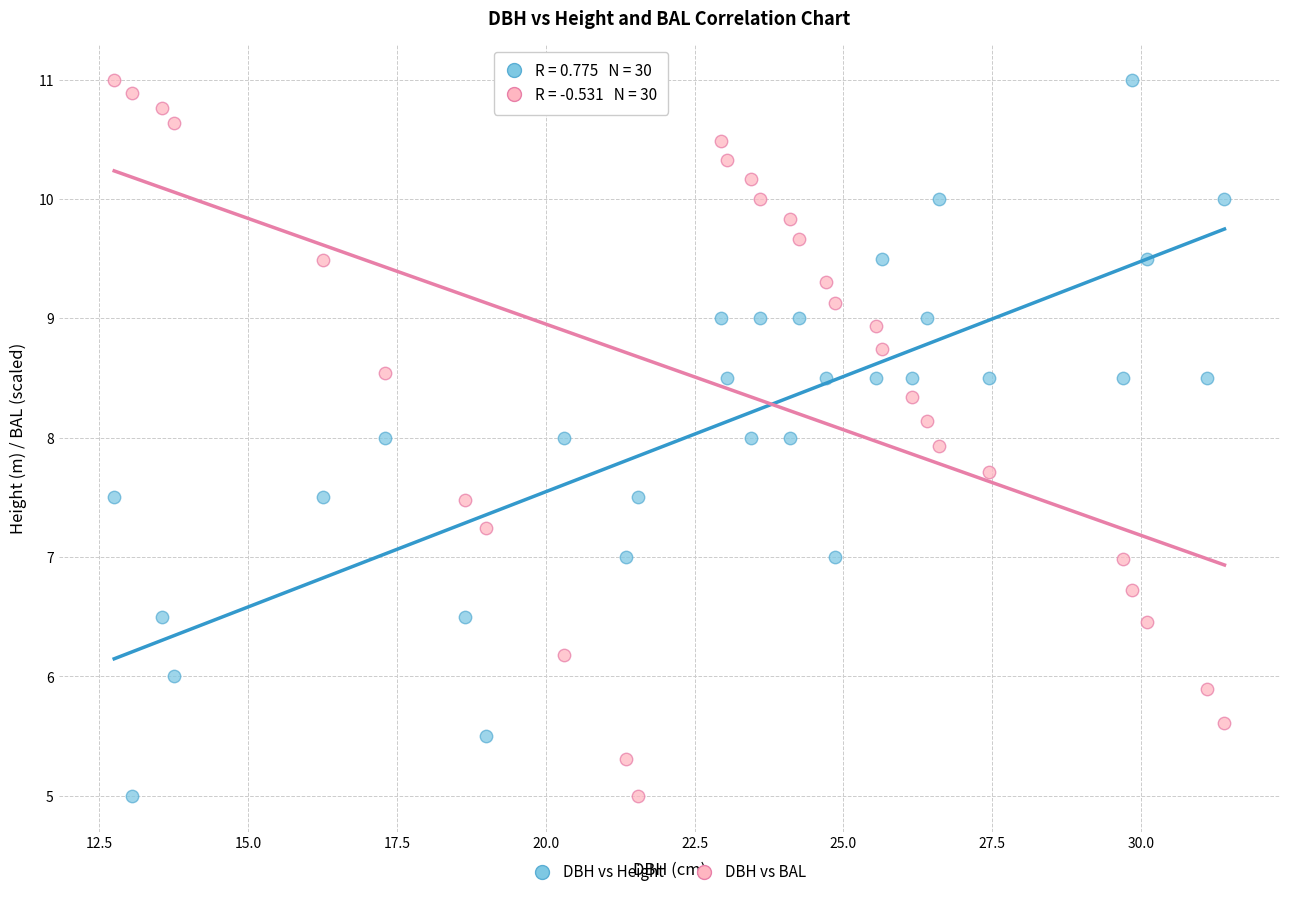

Across all data points, what is the range of Y values (max minus min)?

6.0